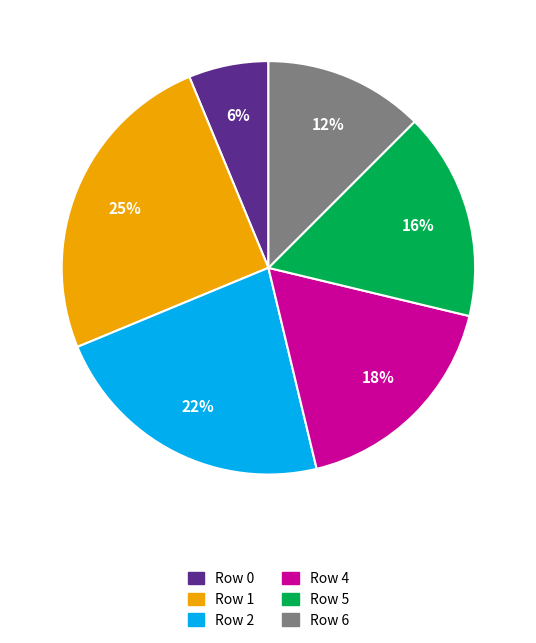

Is there any slice that represents more than half of the pie?

No